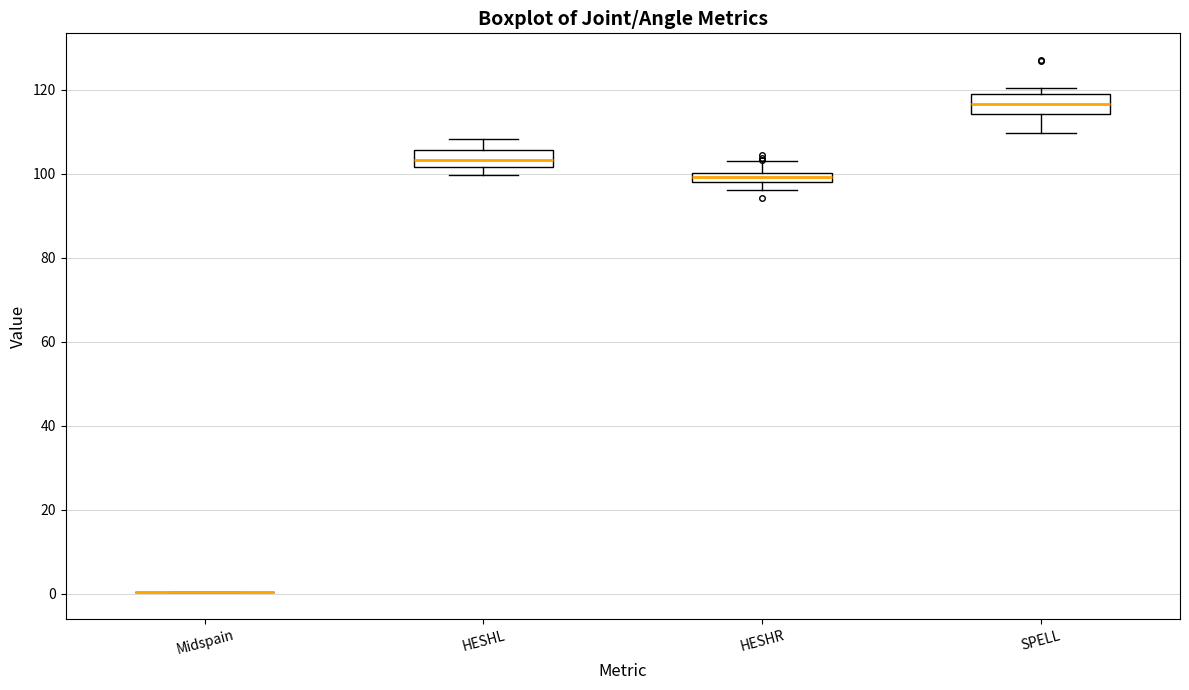

Where is the upper edge of the box for HESHL on the y-axis? The values are not printed on the chart, so give them approximately, as read against the axis.

106